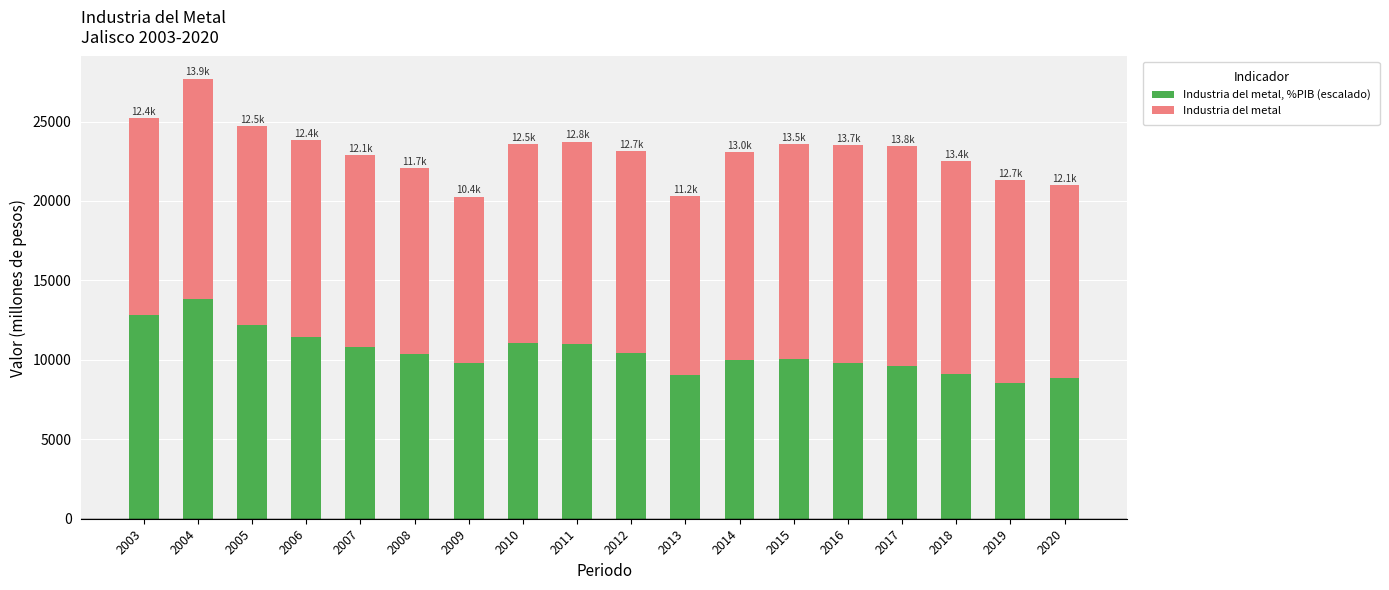

At which category is the sum across all series the highest?

2004